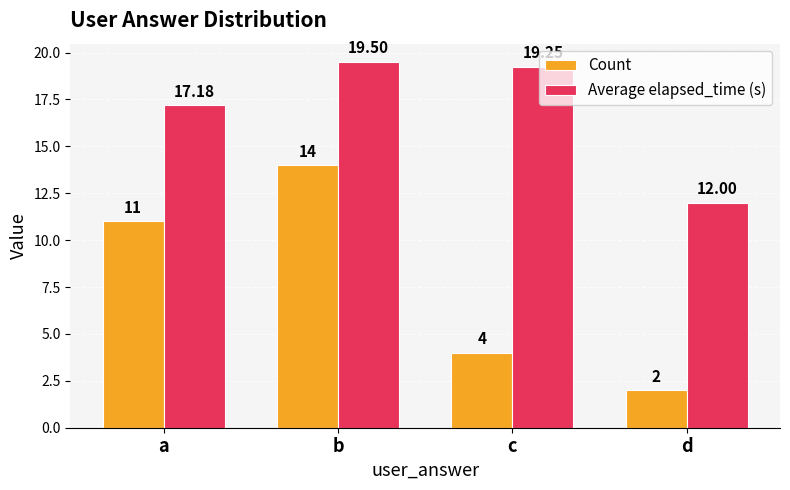

Which series has the largest total across all categories?

Average elapsed_time (s)